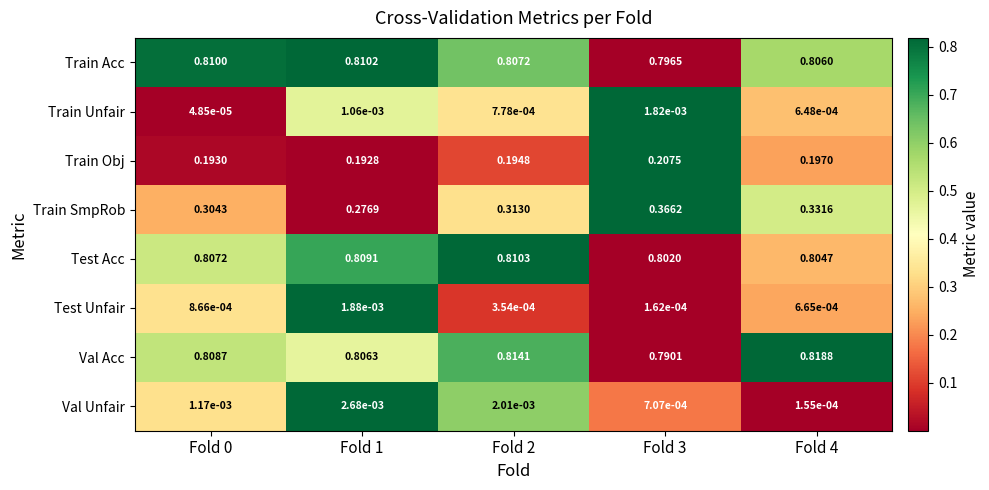

Which series has the largest total across all categories?

Val Acc